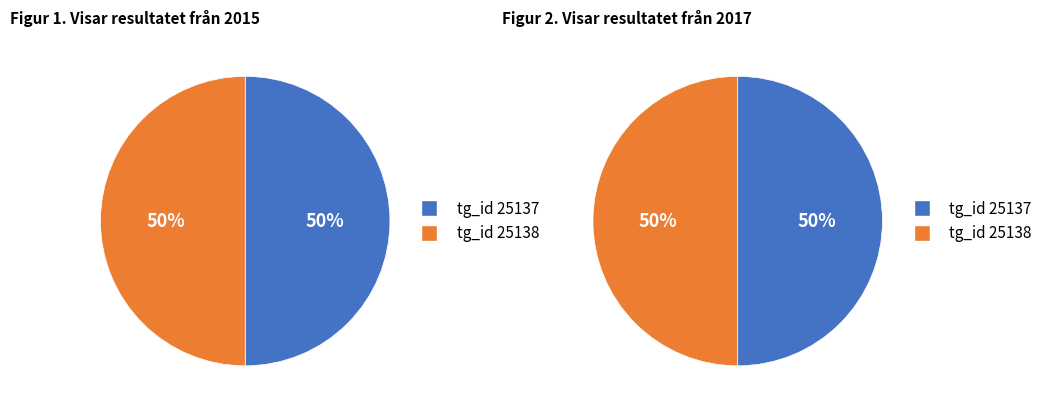

Is it true that 25138 dose_id=3 is 4% of the pie?

False